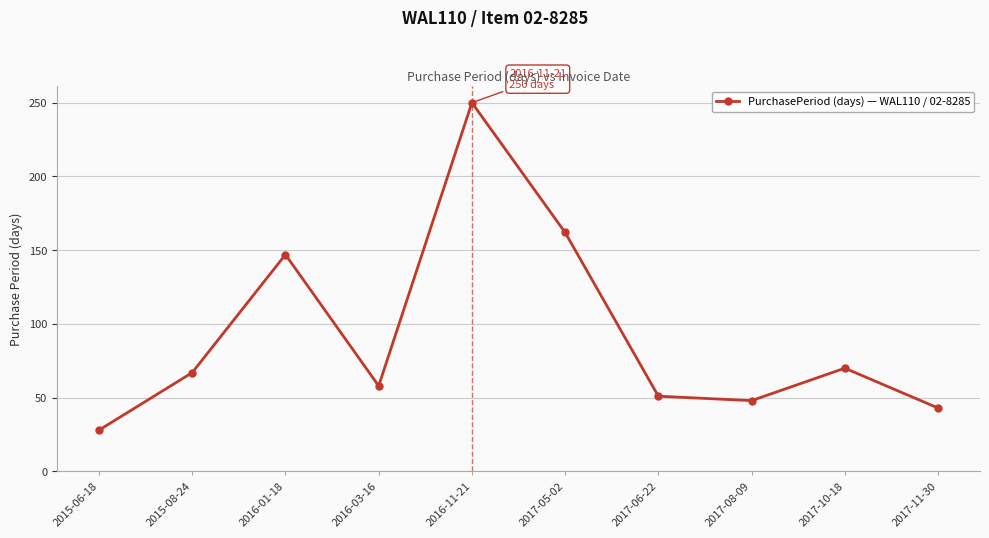

How many lines are shown in the chart?

1